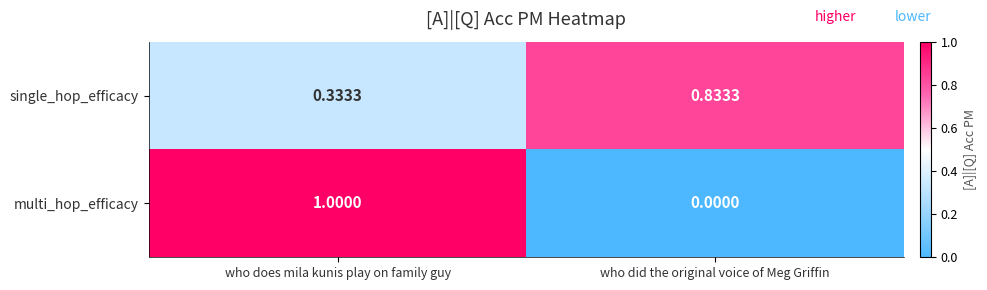

How many distinct data groups are displayed?

2